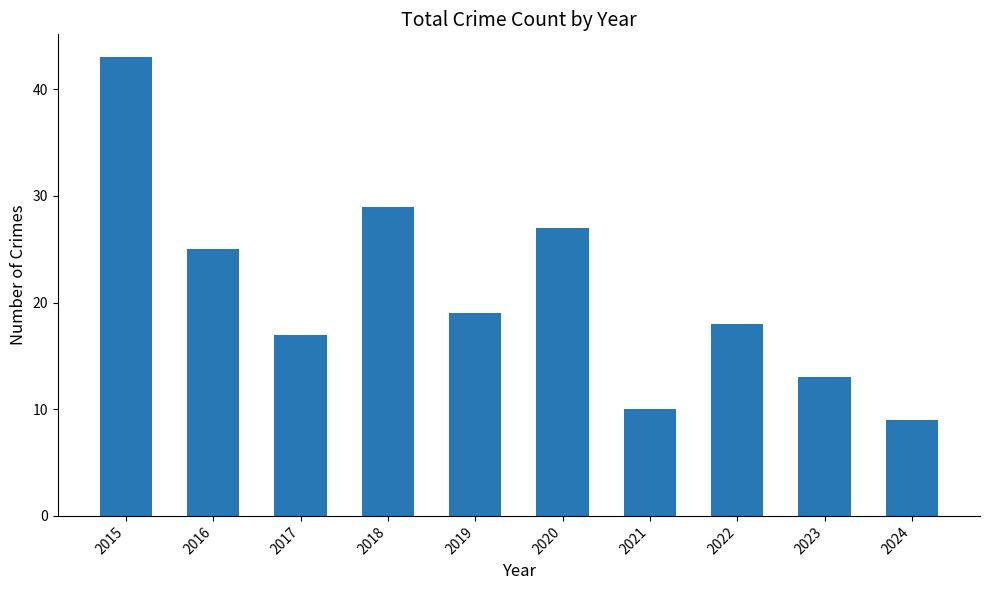

How many bars are there in total?

10